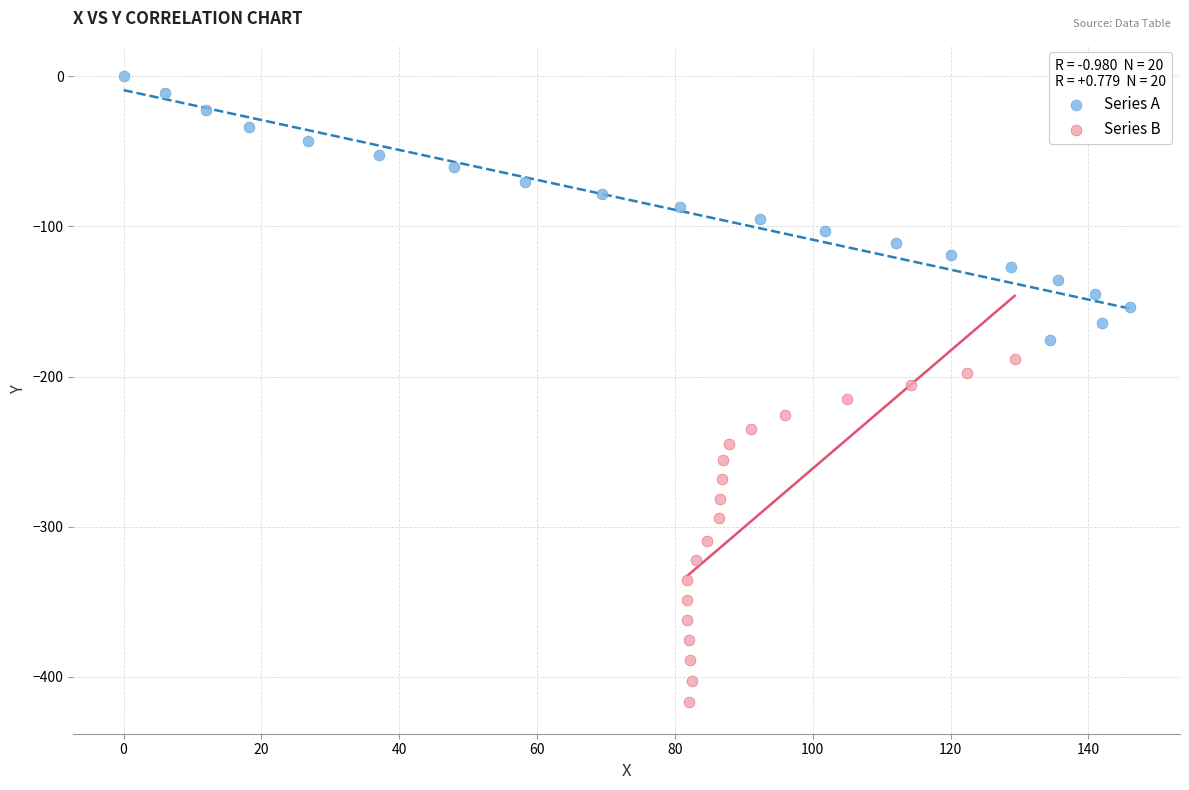

Which series contains the highest Y value?

Series A